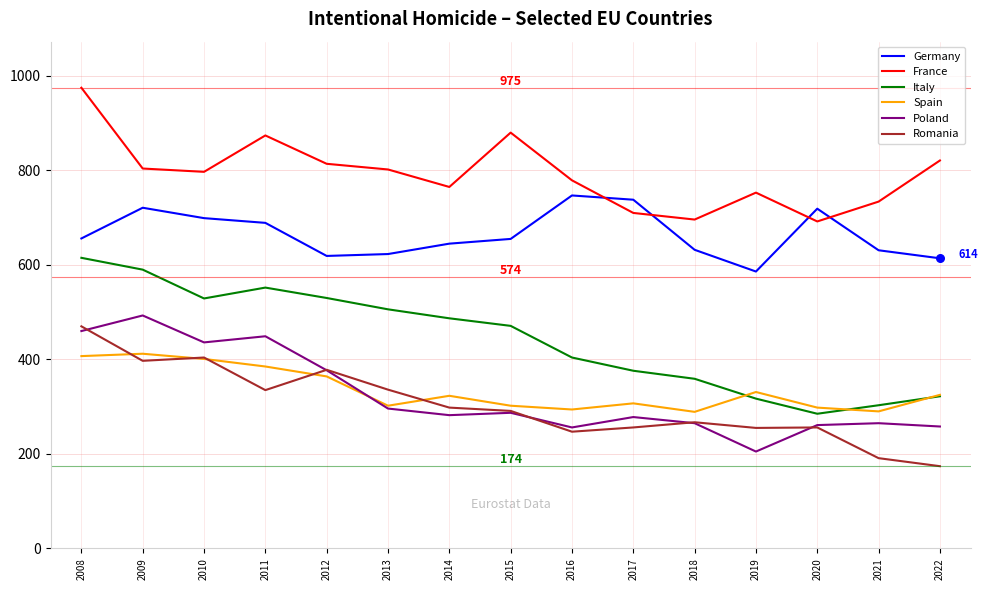

Which series has the widest spread of values?

Italy